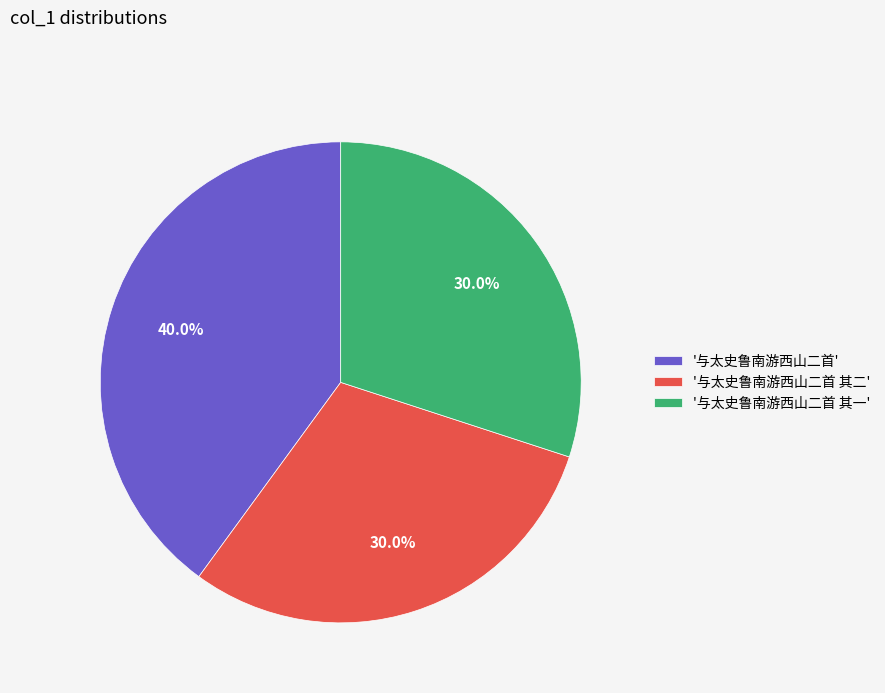

What portion of the pie excludes '与太史鲁南游西山二首 其一'?

70.0%